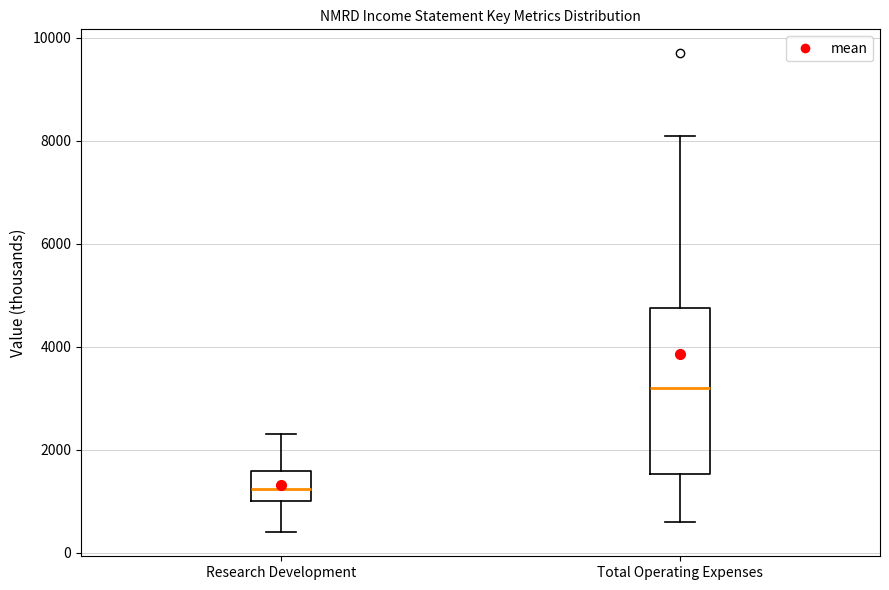

Where does the lower whisker of the box for Research Development end on the y-axis? The values are not printed on the chart, so give them approximately, as read against the axis.

400